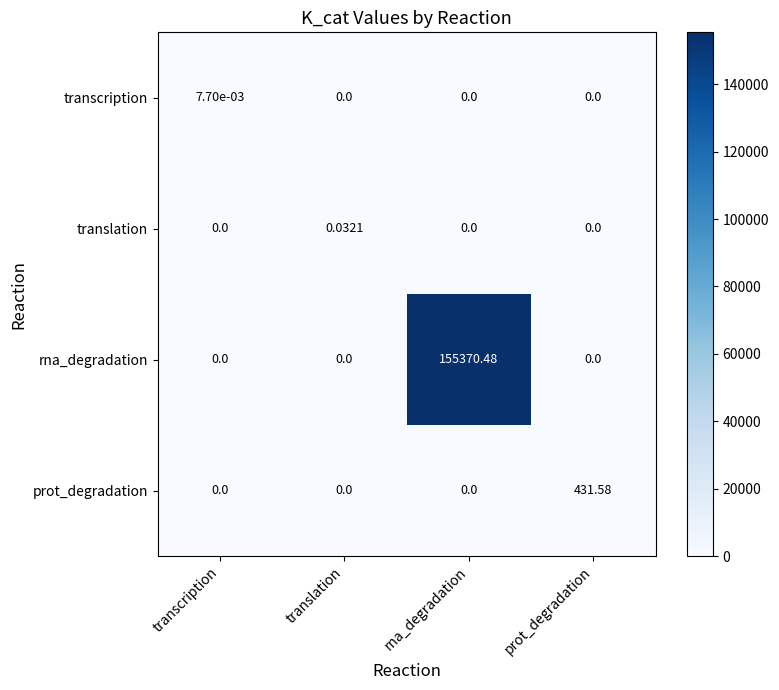

Which series has the widest spread of values?

rna_degradation